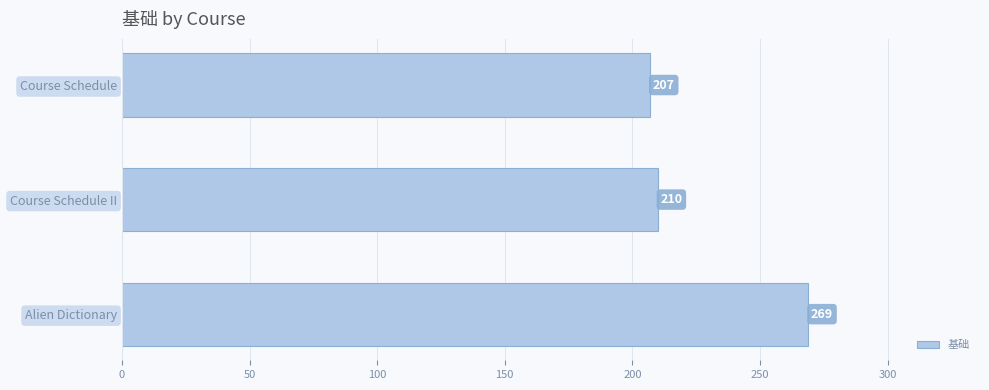

The value at Alien Dictionary is 132. True or false?

False